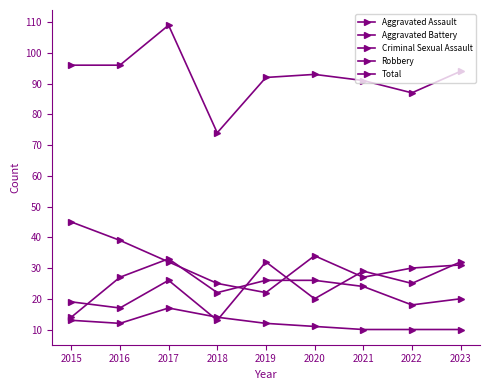

Rank the series by their maximum value, from highest to lowest.

Total, Robbery, Aggravated Battery, Aggravated Assault, Criminal Sexual Assault